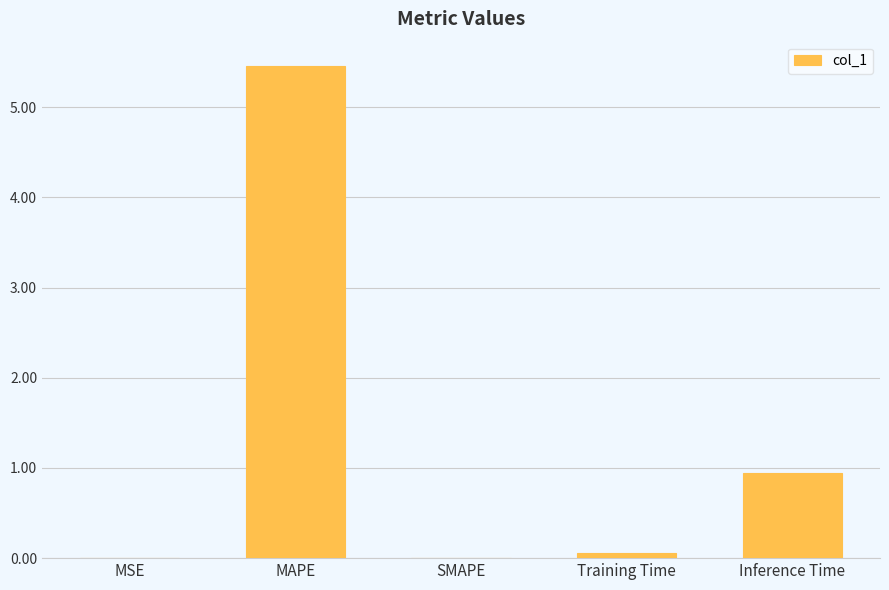

What is the sum of the values at Inference Time and SMAPE?

0.9